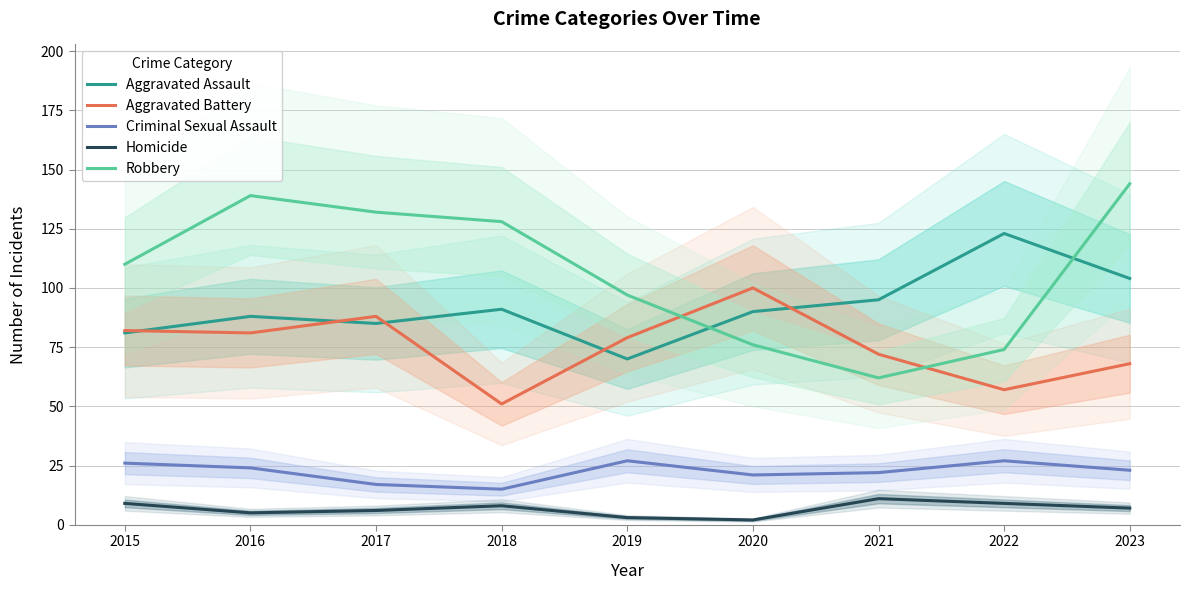

True or false: Criminal Sexual Assault has more than 2 interior local peaks.

False